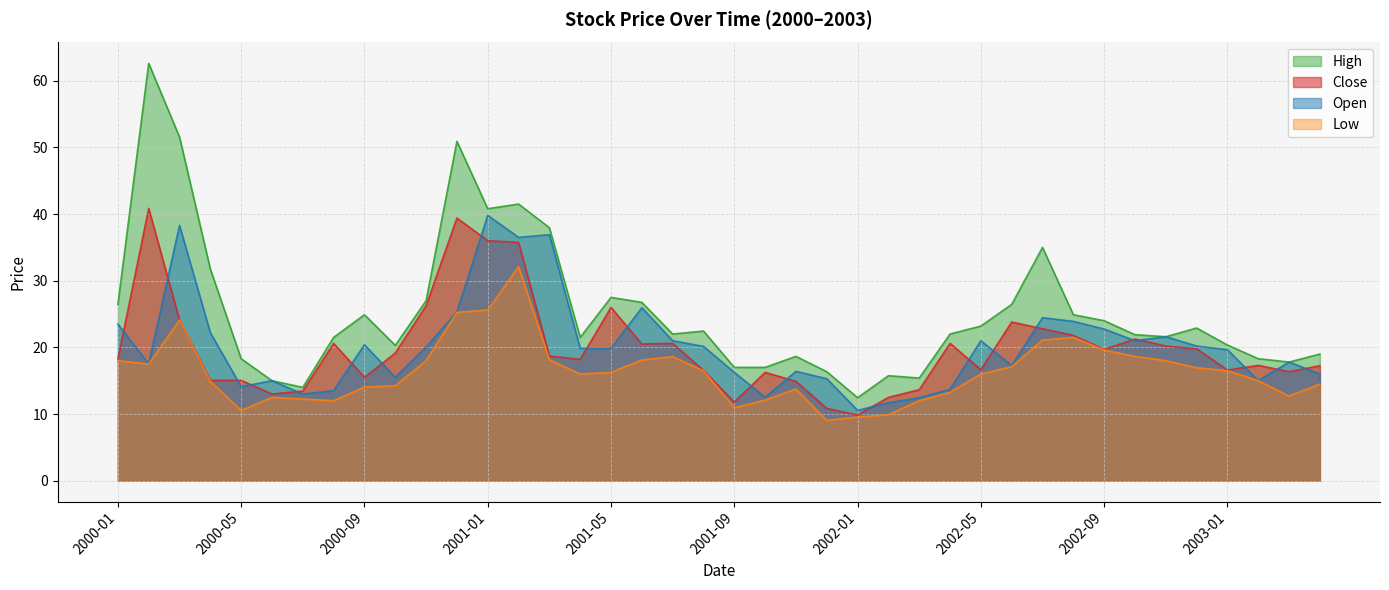

Reading right to left, what are all the values shown in this chart?

Close: 2003-04=17.2	2003-03=16.4	2003-02=17.3	2003-01=16.6	2002-12=19.8	2002-11=20.2	2002-10=21.2	2002-09=19.7	2002-08=21.8	2002-07=22.8	2002-06=23.8	2002-05=16.6	2002-04=20.6	2002-03=13.7	2002-02=12.5	2002-01=9.8	2001-12=10.8	2001-11=14.9	2001-10=16.2	2001-09=11.8	2001-08=16.6	2001-07=20.6	2001-06=20.5	2001-05=26.0	2001-04=18.2	2001-03=18.7	2001-02=35.8	2001-01=36.0	2000-12=39.4	2000-11=26.2	2000-10=19.1	2000-09=15.5	2000-08=20.6	2000-07=13.4	2000-06=13.0	2000-05=15.1	2000-04=15.1	2000-03=24.1	2000-02=40.9	2000-01=18.2
Open: 2003-04=16.0	2003-03=17.8	2003-02=15.0	2003-01=19.6	2002-12=20.2	2002-11=21.6	2002-10=21.0	2002-09=22.8	2002-08=23.9	2002-07=24.4	2002-06=17.2	2002-05=21.0	2002-04=13.7	2002-03=12.4	2002-02=11.7	2002-01=10.6	2001-12=15.3	2001-11=16.4	2001-10=12.5	2001-09=16.2	2001-08=20.1	2001-07=21.0	2001-06=25.9	2001-05=19.9	2001-04=19.9	2001-03=36.9	2001-02=36.5	2001-01=39.8	2000-12=25.3	2000-11=20.1	2000-10=15.5	2000-09=20.4	2000-08=13.5	2000-07=13.0	2000-06=15.0	2000-05=14.1	2000-04=22.2	2000-03=38.3	2000-02=17.5	2000-01=23.5
High: 2003-04=19.0	2003-03=17.8	2003-02=18.3	2003-01=20.4	2002-12=22.9	2002-11=21.6	2002-10=21.9	2002-09=24.0	2002-08=24.9	2002-07=35.0	2002-06=26.4	2002-05=23.2	2002-04=22.0	2002-03=15.4	2002-02=15.8	2002-01=12.4	2001-12=16.4	2001-11=18.6	2001-10=17.0	2001-09=17.0	2001-08=22.4	2001-07=22.0	2001-06=26.8	2001-05=27.5	2001-04=21.5	2001-03=38.0	2001-02=41.5	2001-01=40.8	2000-12=50.9	2000-11=27.0	2000-10=20.3	2000-09=24.9	2000-08=21.5	2000-07=14.0	2000-06=15.0	2000-05=18.3	2000-04=31.8	2000-03=51.5	2000-02=62.6	2000-01=26.4
Low: 2003-04=14.5	2003-03=12.7	2003-02=15.0	2003-01=16.5	2002-12=16.9	2002-11=18.0	2002-10=18.6	2002-09=19.6	2002-08=21.5	2002-07=21.1	2002-06=17.1	2002-05=16.0	2002-04=13.2	2002-03=12.0	2002-02=9.9	2002-01=9.6	2001-12=9.1	2001-11=13.8	2001-10=12.1	2001-09=10.9	2001-08=16.5	2001-07=18.6	2001-06=18.1	2001-05=16.2	2001-04=16.0	2001-03=18.1	2001-02=32.1	2001-01=25.6	2000-12=25.2	2000-11=18.0	2000-10=14.2	2000-09=14.1	2000-08=12.0	2000-07=12.2	2000-06=12.5	2000-05=10.6	2000-04=14.9	2000-03=24.1	2000-02=17.5	2000-01=18.0